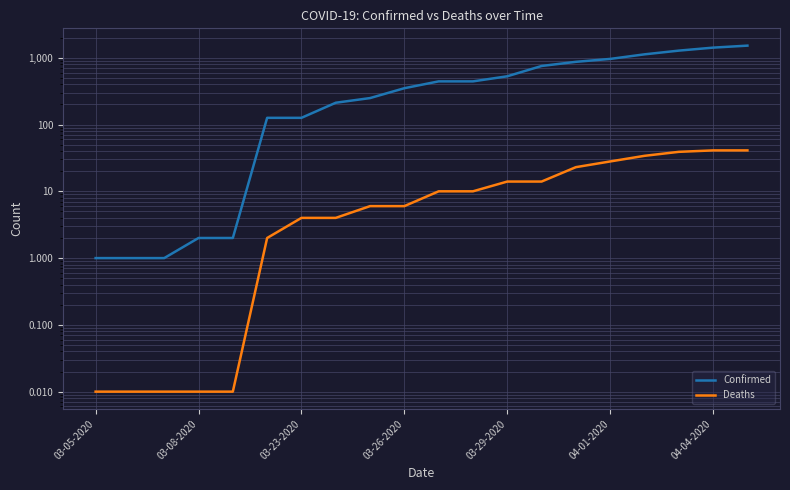

True or false: Confirmed and Deaths cross at least once.

False